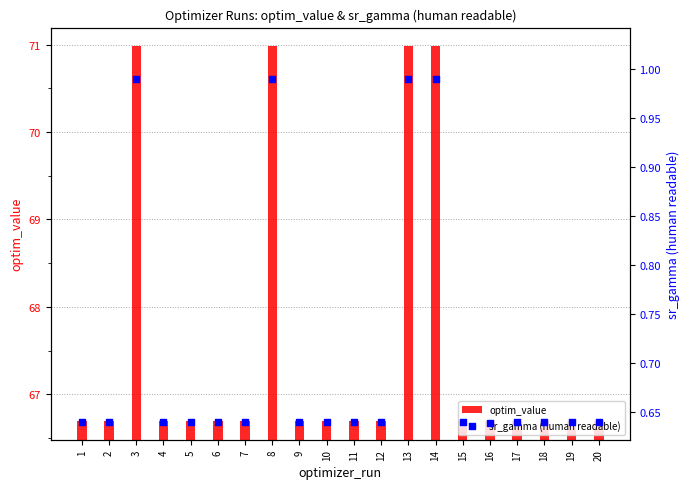

What are all the series names shown in the legend?

optim_value, sr_gamma (human readable)